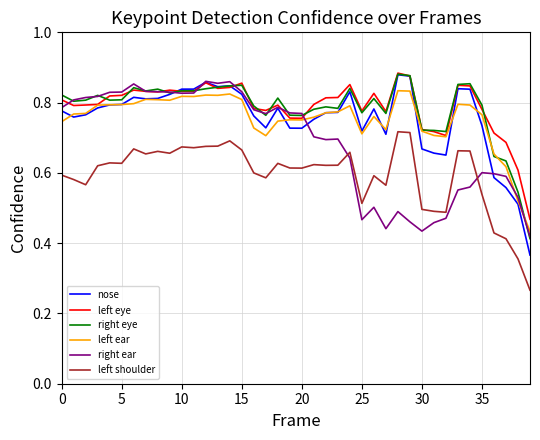

Which series has the largest range (max minus min)?

nose